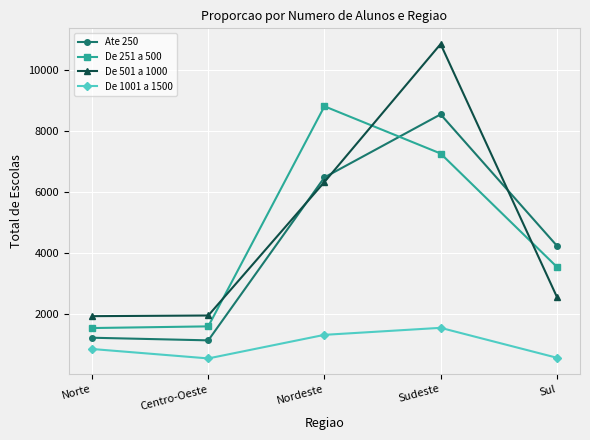

Which series has the largest total across all categories?

De 501 a 1000